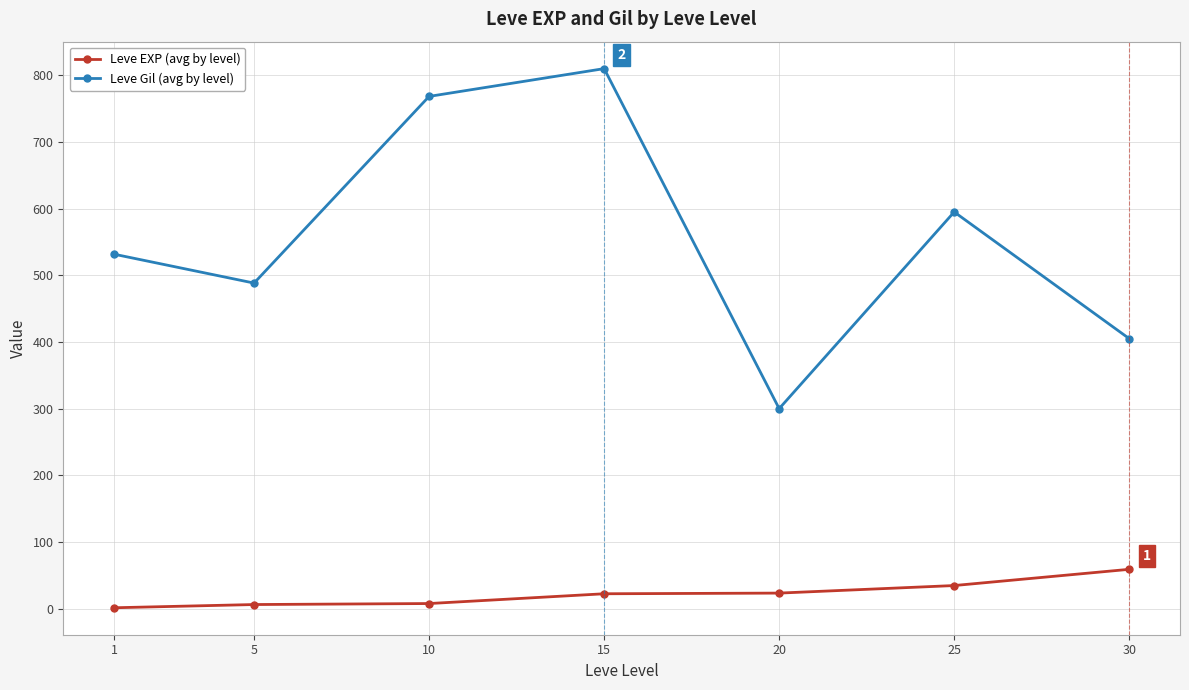

Between 5 and 10, which series saw the biggest shift?

Leve Gil (avg by level)